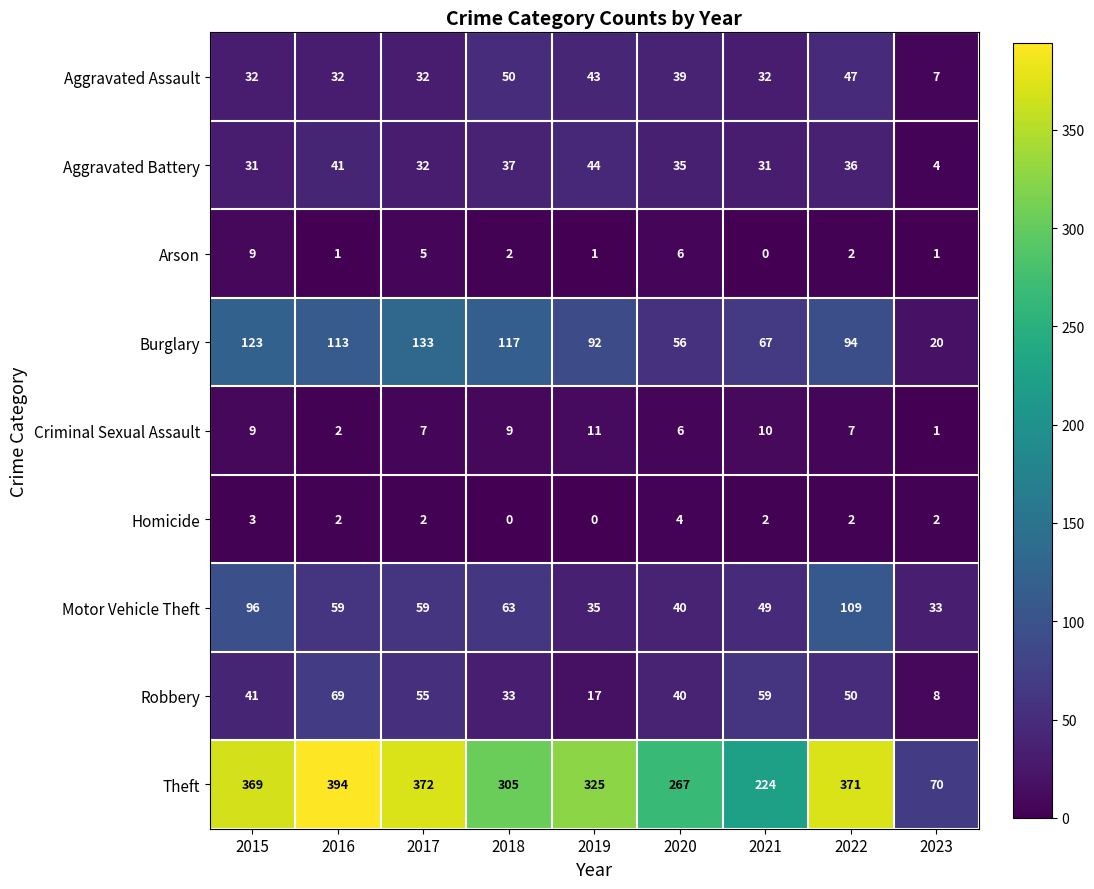

Which category has the highest value across all series?

2016